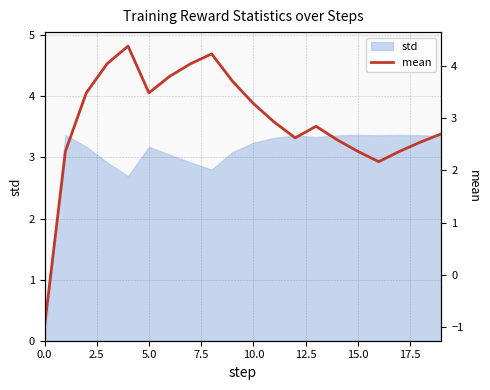

What is the difference between the second highest and second lowest values?

2.1